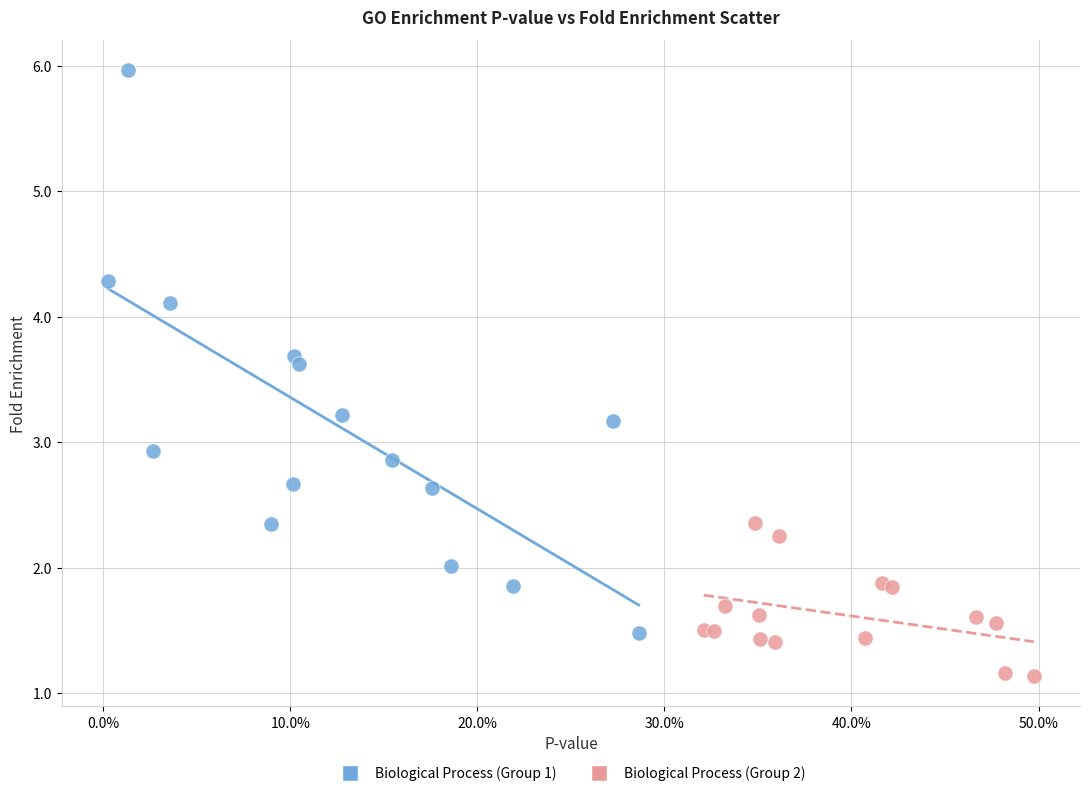

Which series has the widest spread of Y values?

Biological Process (Group 1)